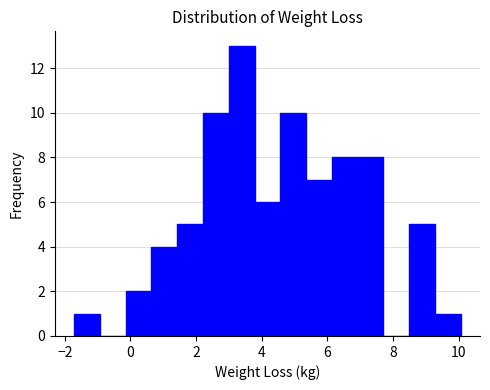

Read against the x-axis, roughly where is the centre of the tallest bar?

3.4